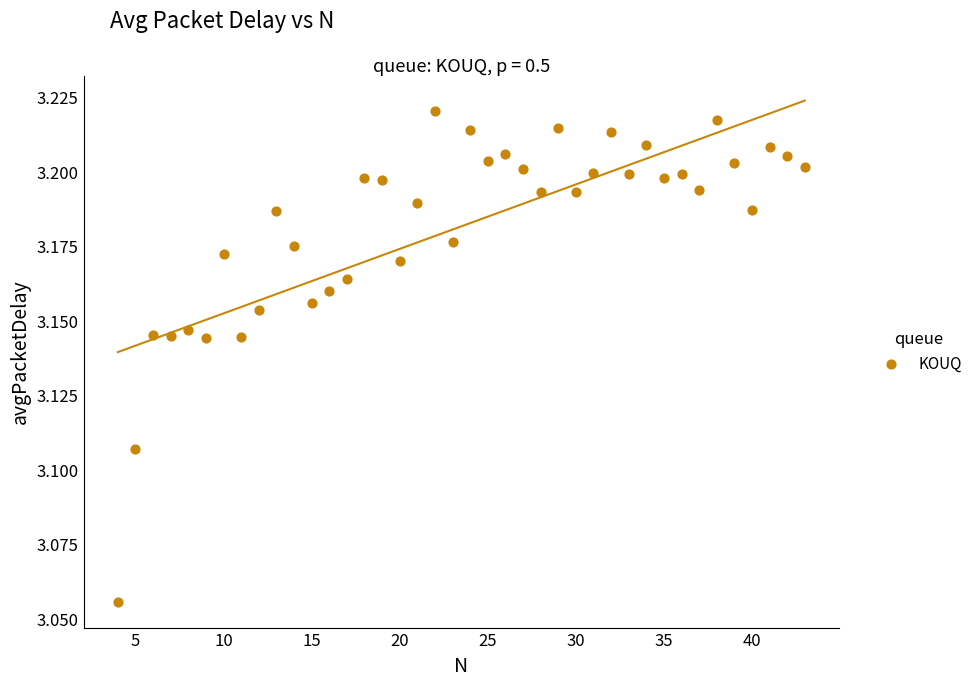

What is the range of X values (max minus min)?

39.0